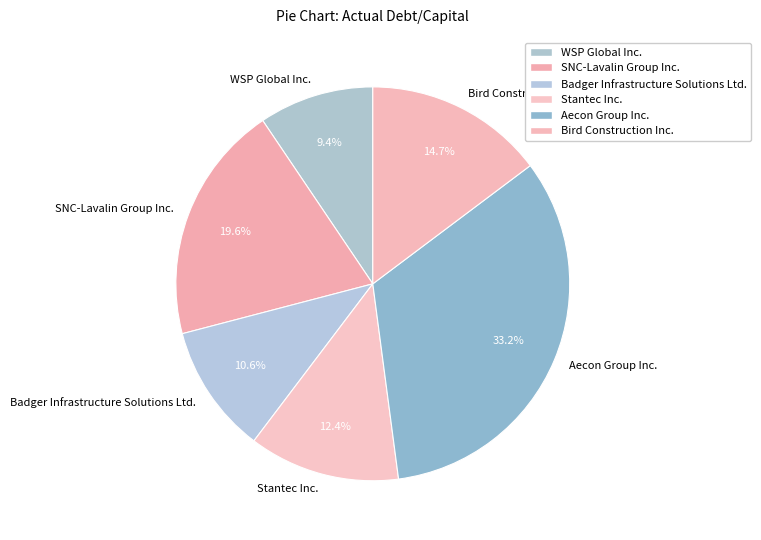

To the nearest percent, what portion does SNC-Lavalin Group Inc. represent?

20%